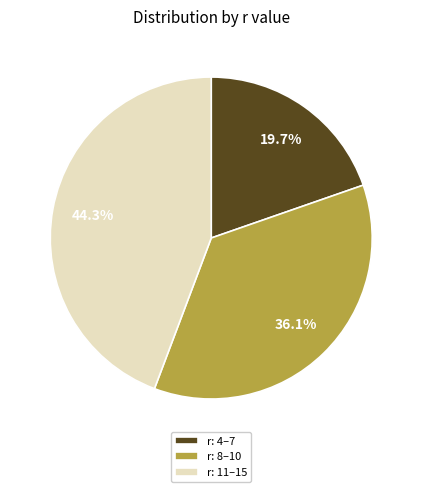

Which has a higher value, r: 4–7 or r: 8–10?

r: 8–10